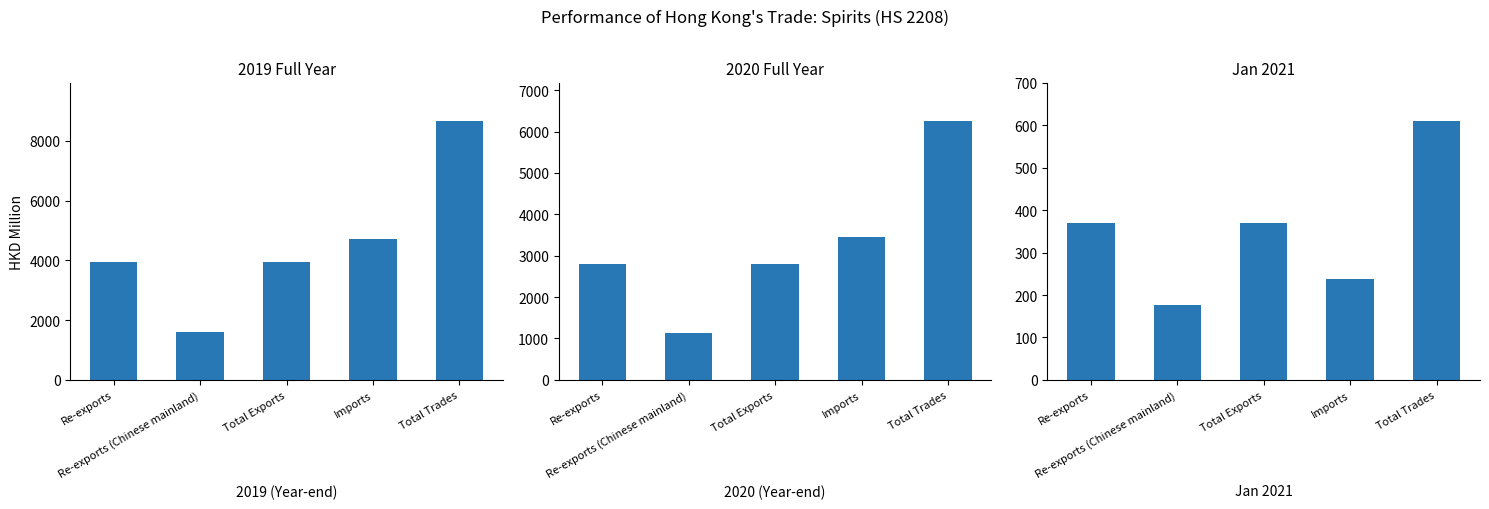

Which series has the largest total across all categories?

201912